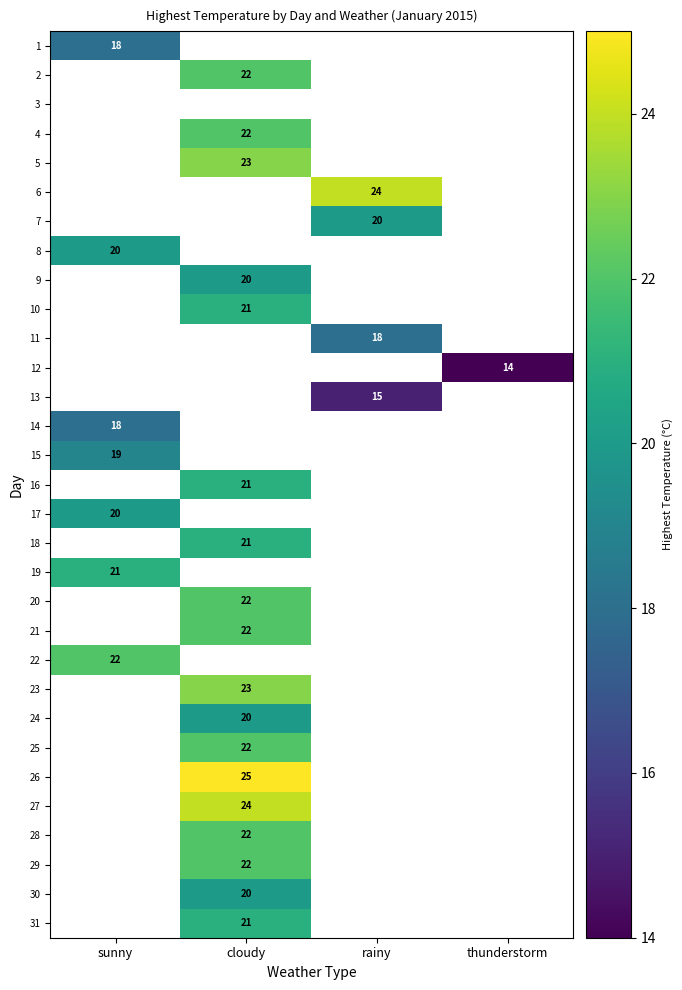

Is it true that 7 equals 35 at rainy?

False